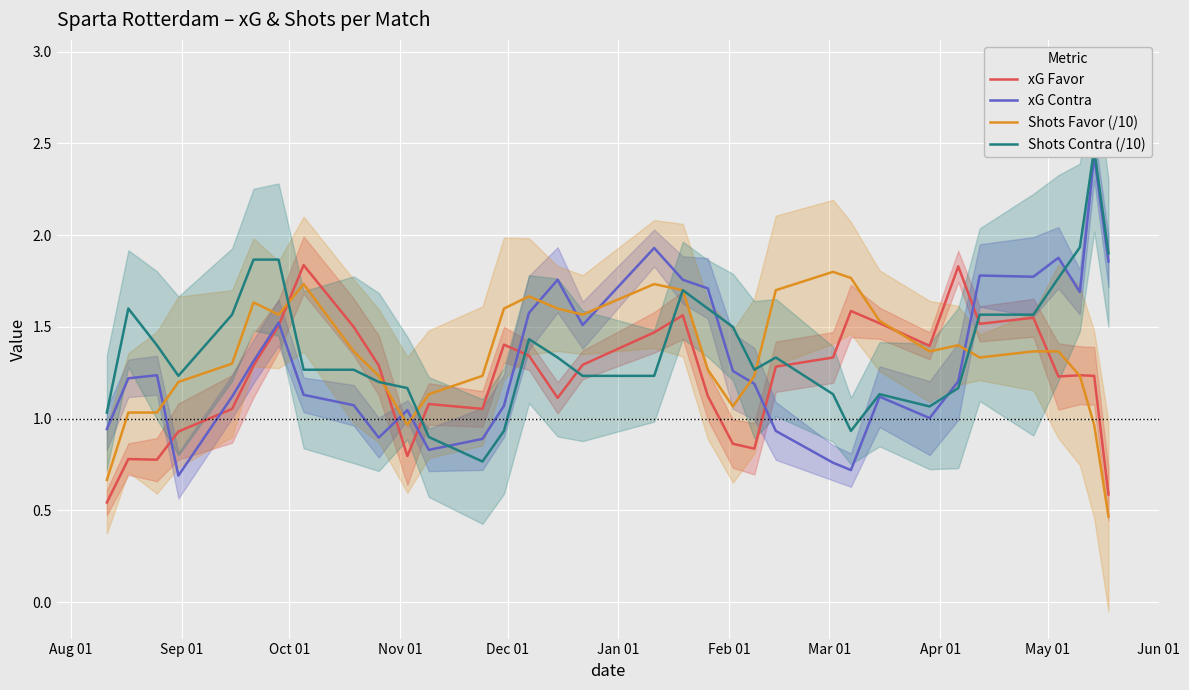

Reading left to right, what are all the values shown in this chart?

xG Favor: 0.5	0.8	0.8	0.9	1.1	1.3	1.5	1.8	1.5	1.3	0.8	1.1	1.1	1.4	1.3	1.1	1.3	1.5	1.6	1.1	0.9	0.8	1.3	1.3	1.6	1.5	1.4	1.8	1.5	1.5	1.2	1.2	1.2	0.6
xG Contra: 0.9	1.2	1.2	0.7	1.1	1.3	1.5	1.1	1.1	0.9	1.0	0.8	0.9	1.1	1.6	1.8	1.5	1.9	1.8	1.7	1.3	1.2	0.9	0.8	0.7	1.1	1.0	1.2	1.8	1.8	1.9	1.7	2.4	1.9
Shots Favor (/10): 0.7	1.0	1.0	1.2	1.3	1.6	1.6	1.7	1.4	1.2	1.0	1.1	1.2	1.6	1.7	1.6	1.6	1.7	1.7	1.3	1.1	1.2	1.7	1.8	1.8	1.5	1.4	1.4	1.3	1.4	1.4	1.2	1.0	0.5
Shots Contra (/10): 1.0	1.6	1.4	1.2	1.6	1.9	1.9	1.3	1.3	1.2	1.2	0.9	0.8	0.9	1.4	1.3	1.2	1.2	1.7	1.6	1.5	1.3	1.3	1.1	0.9	1.1	1.1	1.2	1.6	1.6	1.8	1.9	2.5	1.9